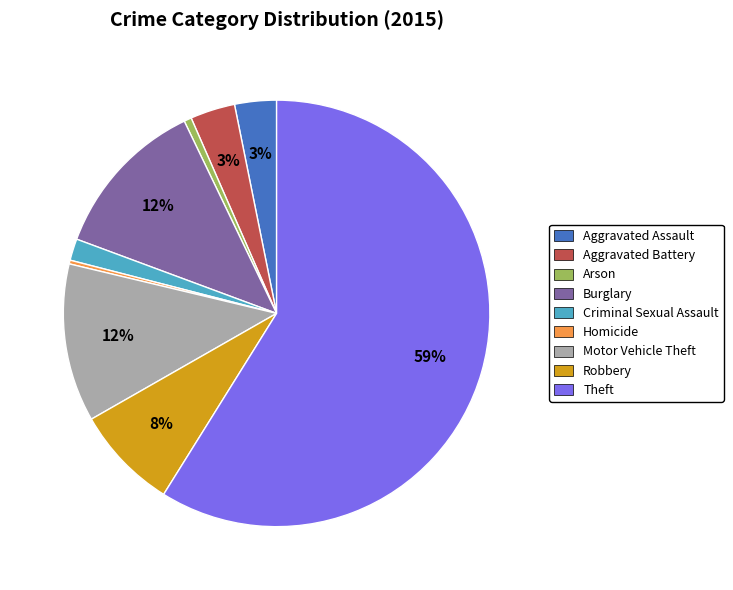

Combined, do Robbery and Motor Vehicle Theft account for over 50%?

No